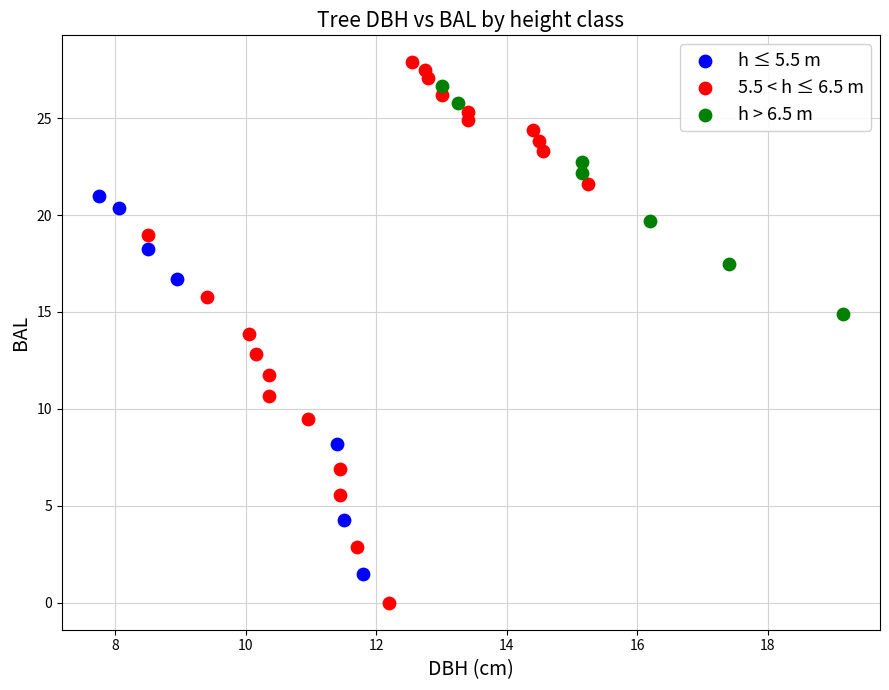

Which series reaches the minimum Y coordinate?

5.5 < h ≤ 6.5 m